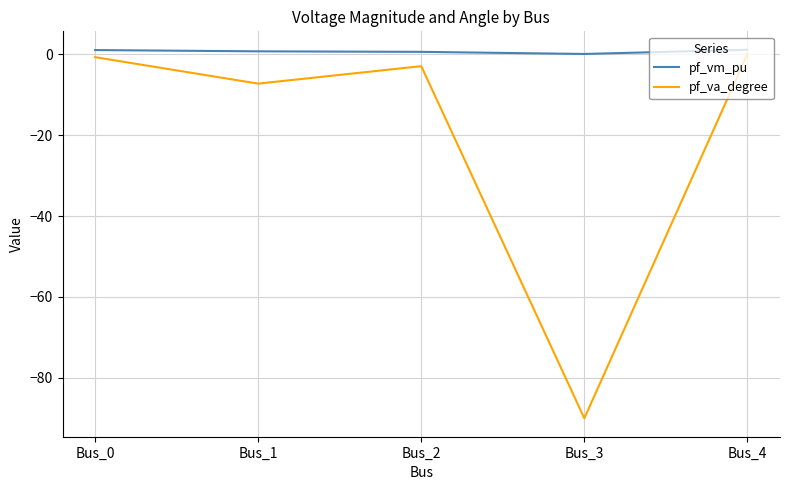

Which series has the largest range (max minus min)?

pf_va_degree